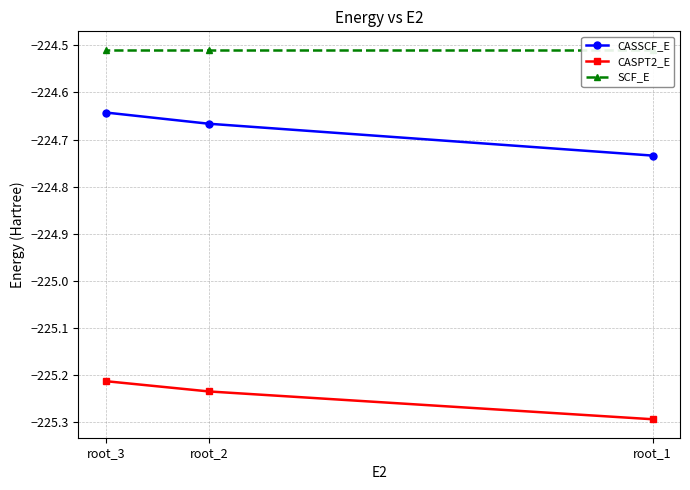

The CASPT2_E series shows -295.3 at root_2. True or false?

False